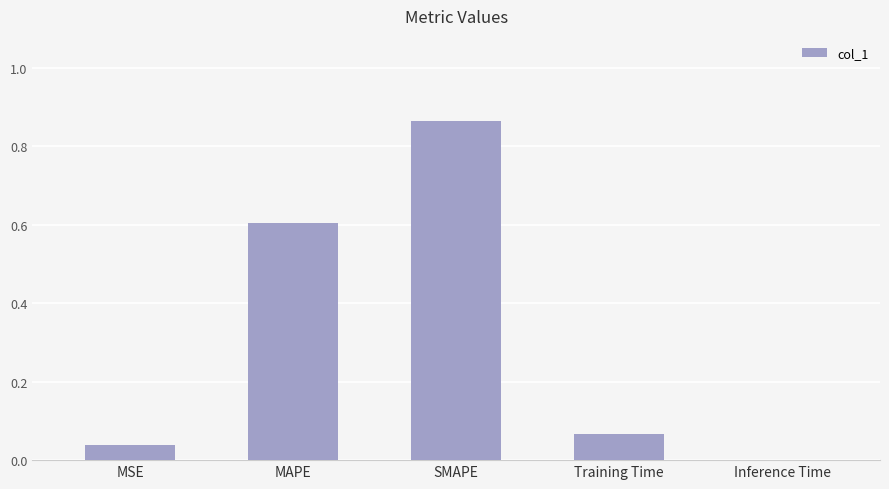

Between Training Time and MAPE, which is larger?

MAPE